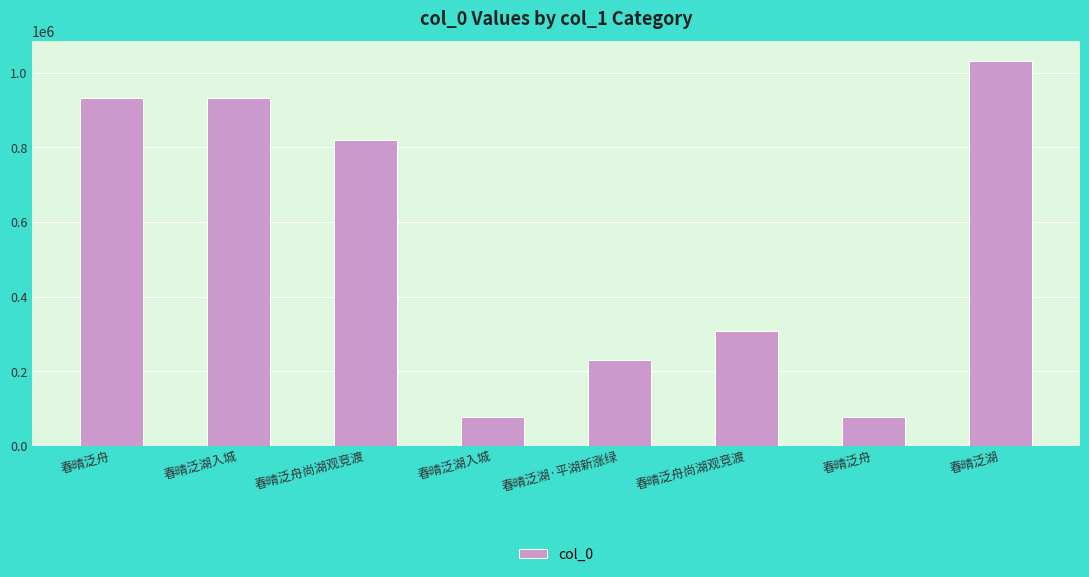

At which label does the data first exceed 819634?

春晴泛舟